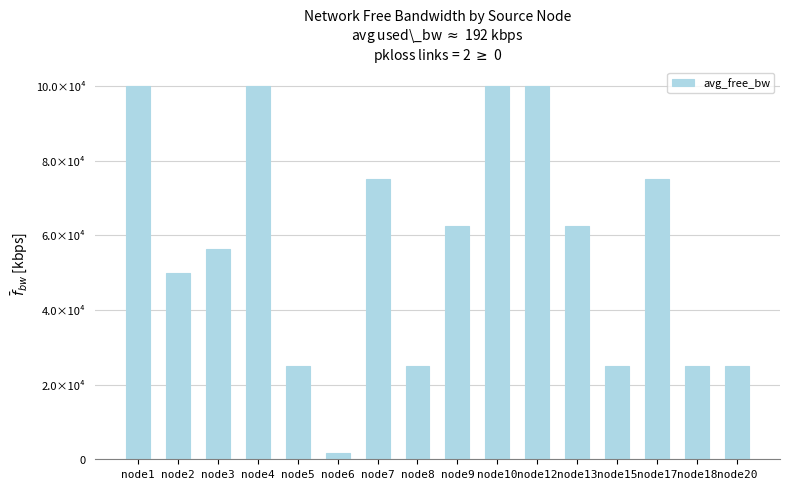

Are the bars horizontal?

No